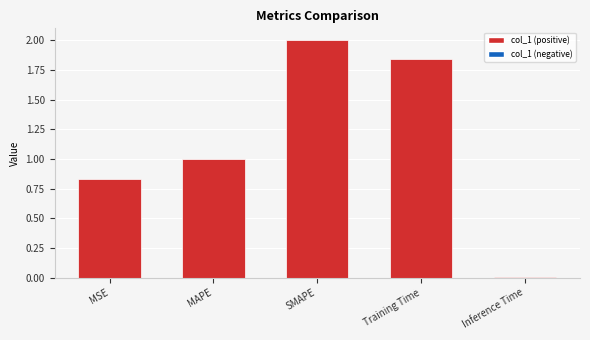

What is the change in value from SMAPE to Inference Time?

-2.0